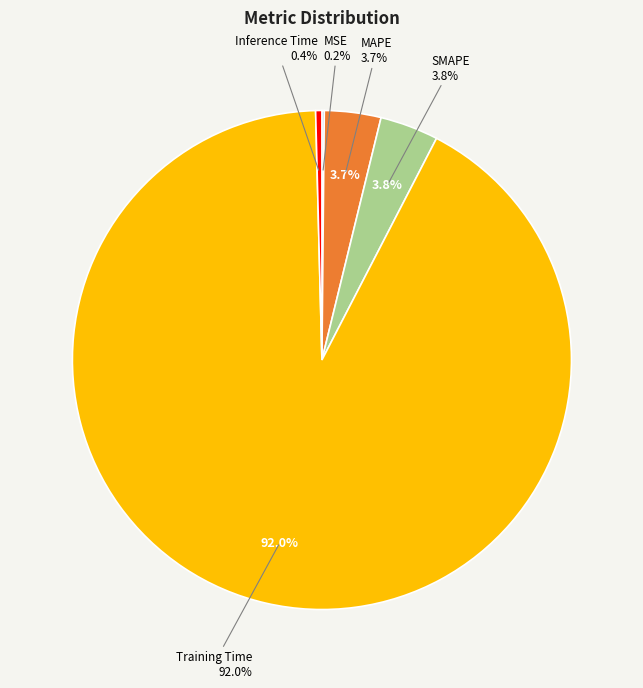

What percentage do MSE and Inference Time together represent?

0.6%